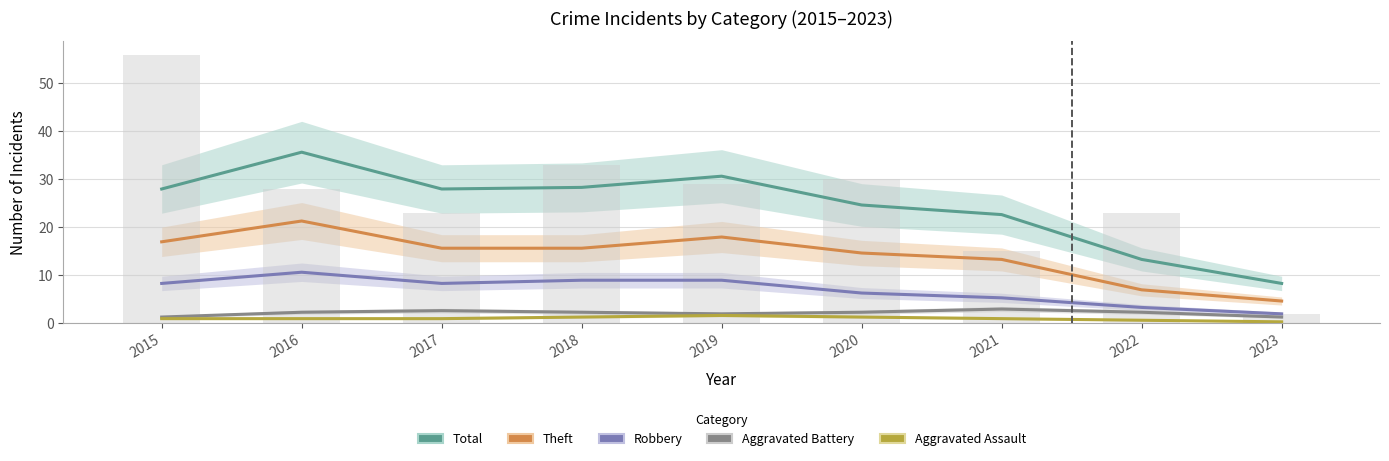

What is the value of the Aggravated Assault bar at the 4th from the left?

1.3